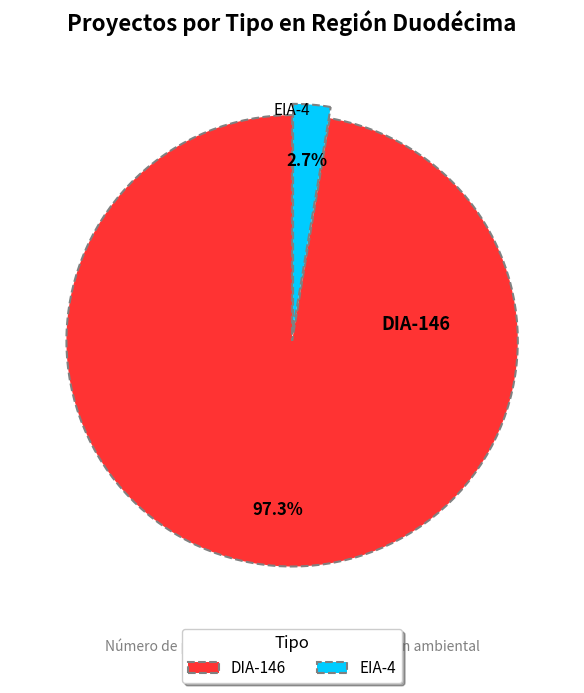

Is there a majority slice in this chart?

Yes